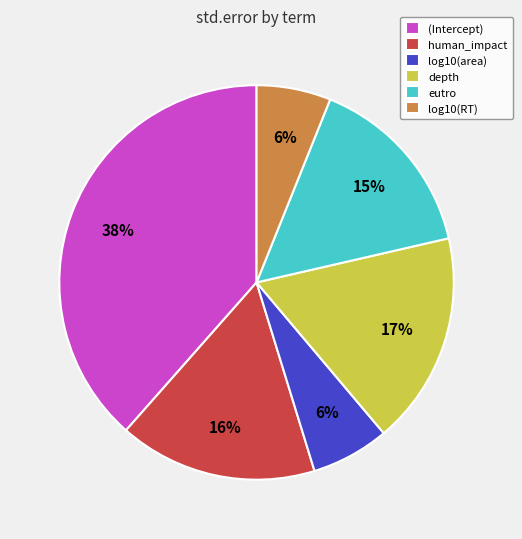

What percentage is the human_impact slice, to the nearest percent?

16%